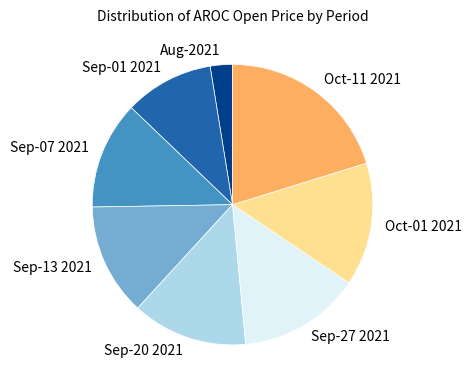

How many slices are in this pie chart?

8